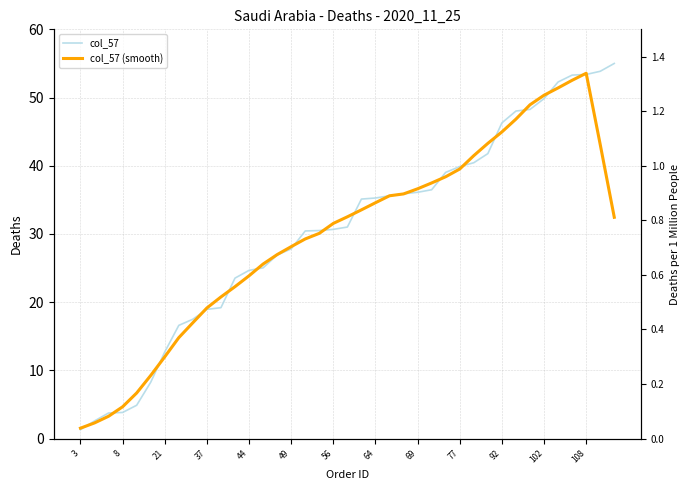

Rank the series by their maximum value, from highest to lowest.

col_57, col_57 (smooth)